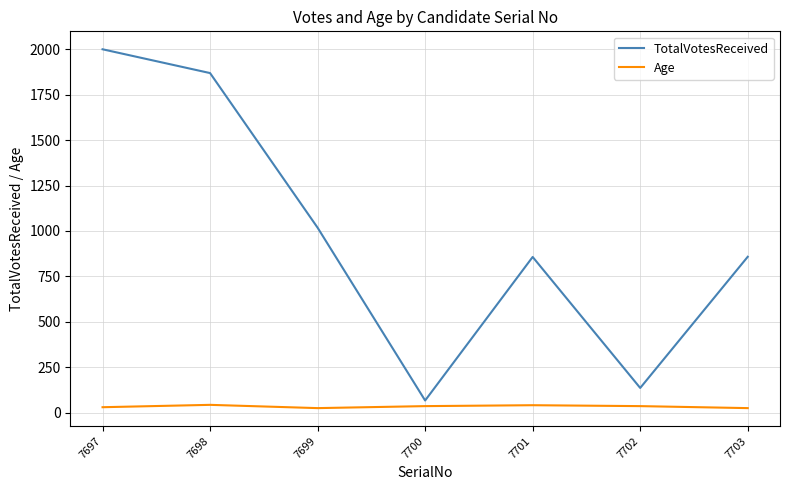

Does the chart have visible grid lines?

Yes